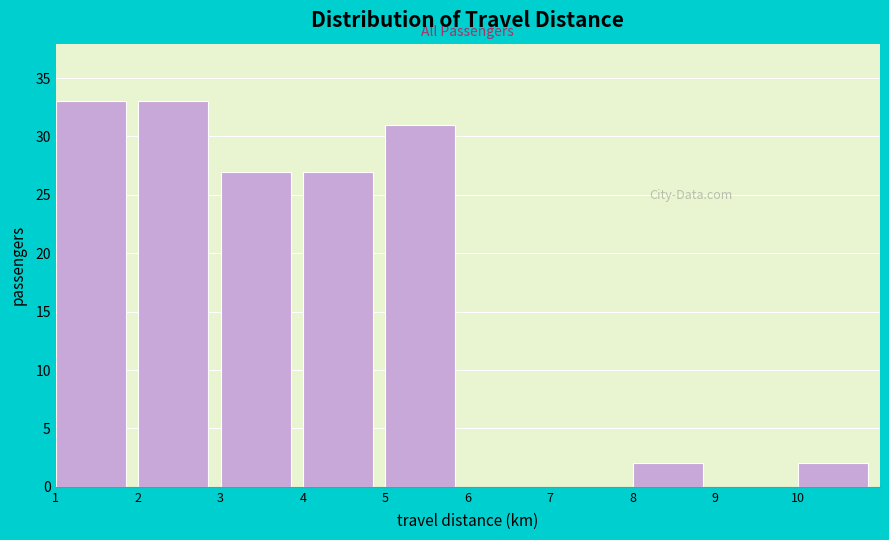

Reading left to right, transcribe this chart: for each bar, give the range it covers on the x-axis and its height. The values are not printed on the chart, so give them approximately, as read against the axis.

1 to 2: 33
2 to 3: 33
3 to 4: 27
4 to 5: 27
5 to 6: 31
6 to 7: 0
7 to 8: 0
8 to 9: 2
9 to 10: 0
10 to 11: 2